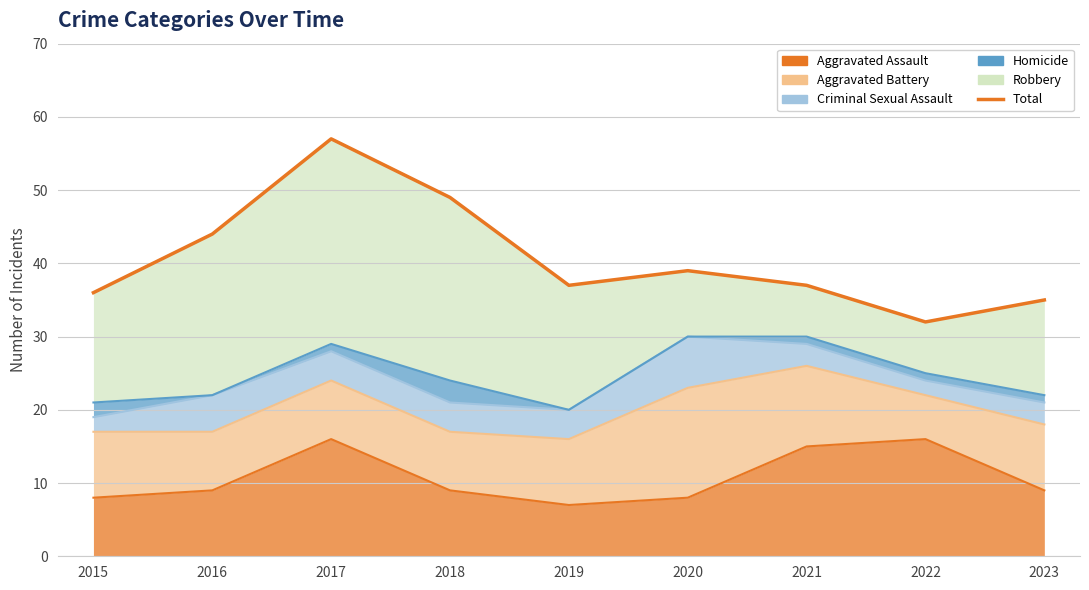

What is the change in value from 2020 to 2021?

-2